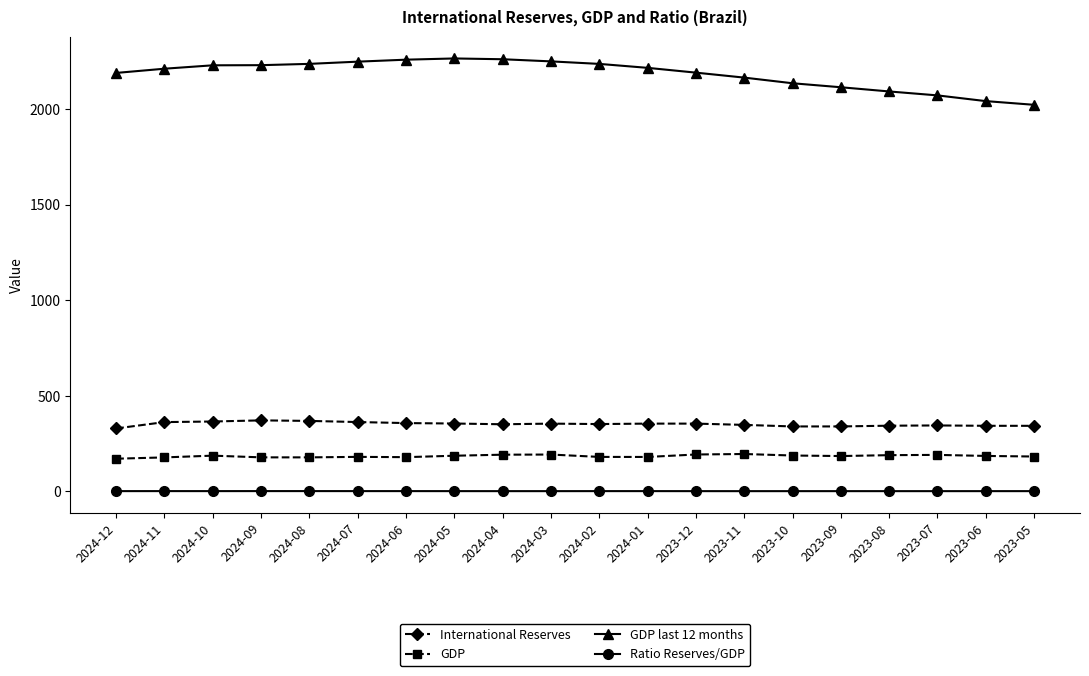

What is the label of the 11th point from the right?

2024-03